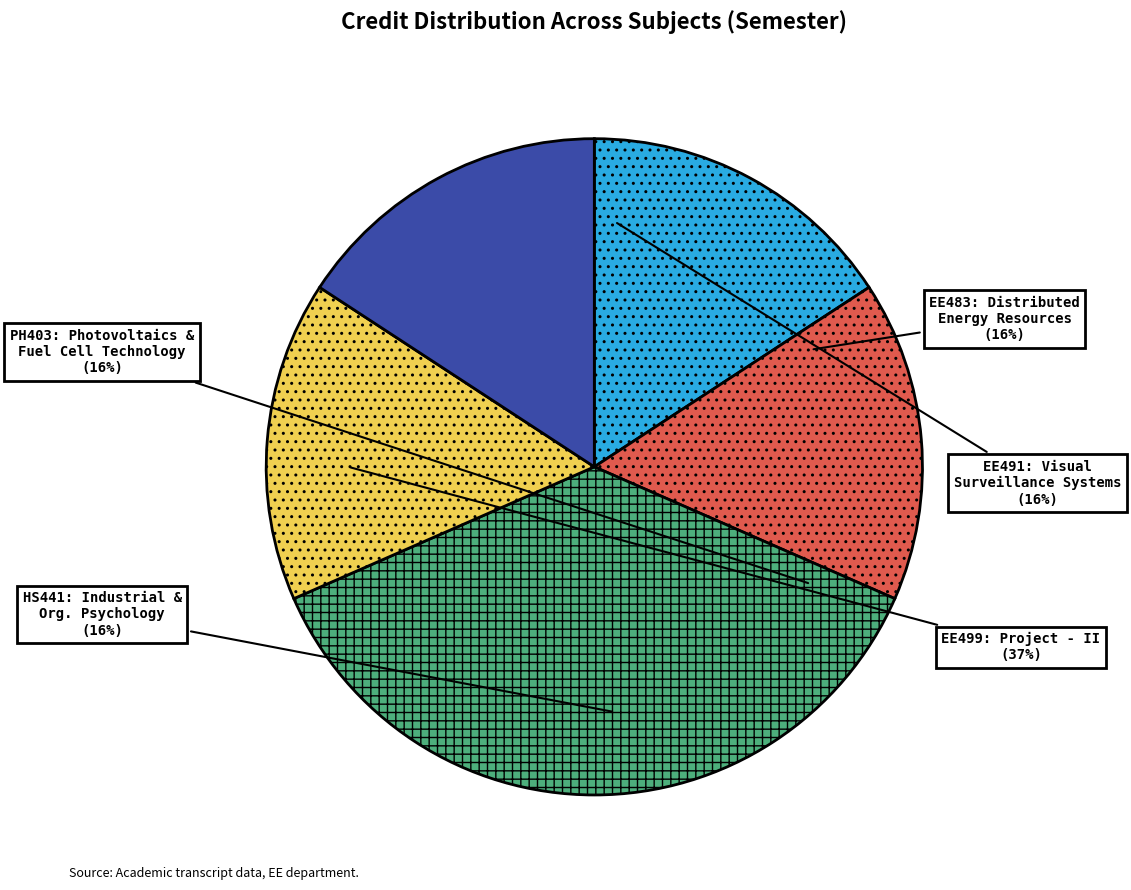

What percentage do EE483
Distributed Energy Resources and HS441
Industrial and Organizational Psychology together represent?

31.6%